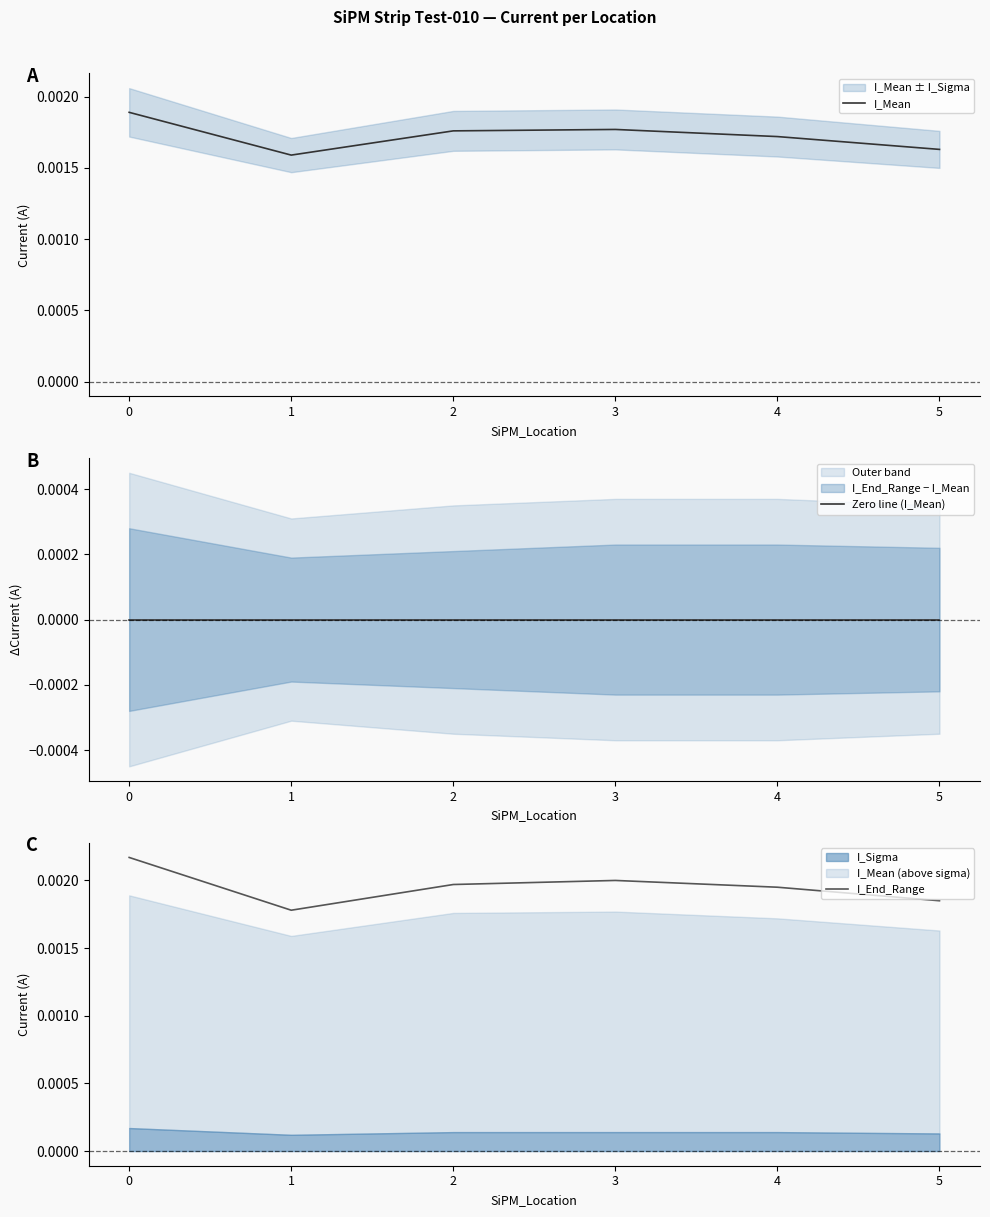

The Zero line (I_Mean) series shows 0.0 at 3. True or false?

True